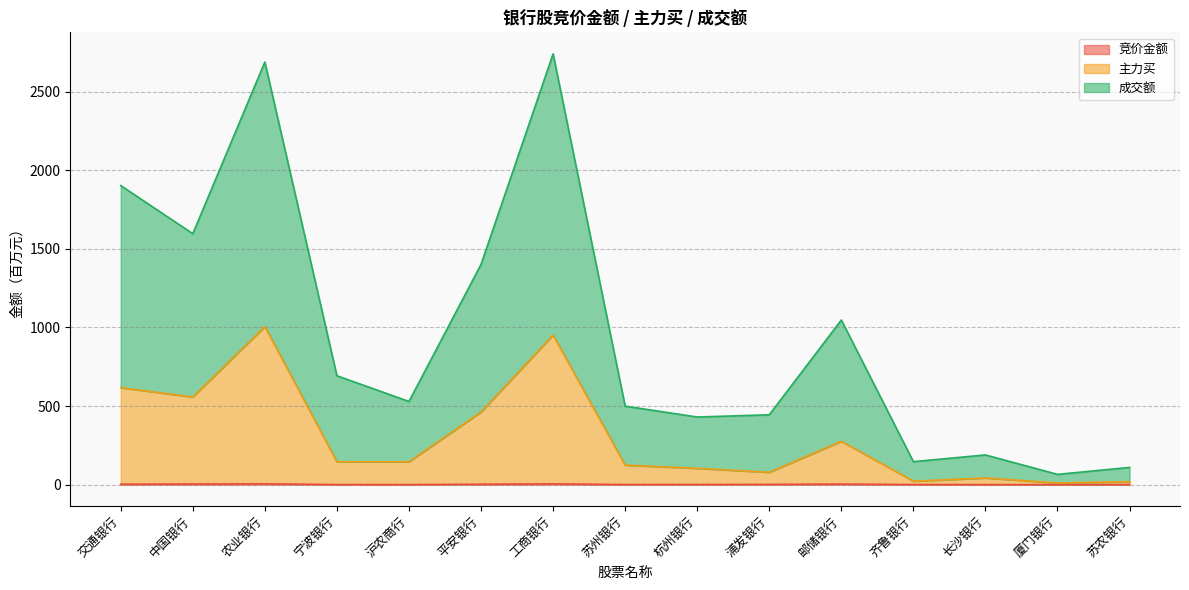

Between 邮储银行 and 齐鲁银行, which series saw the biggest shift?

成交额